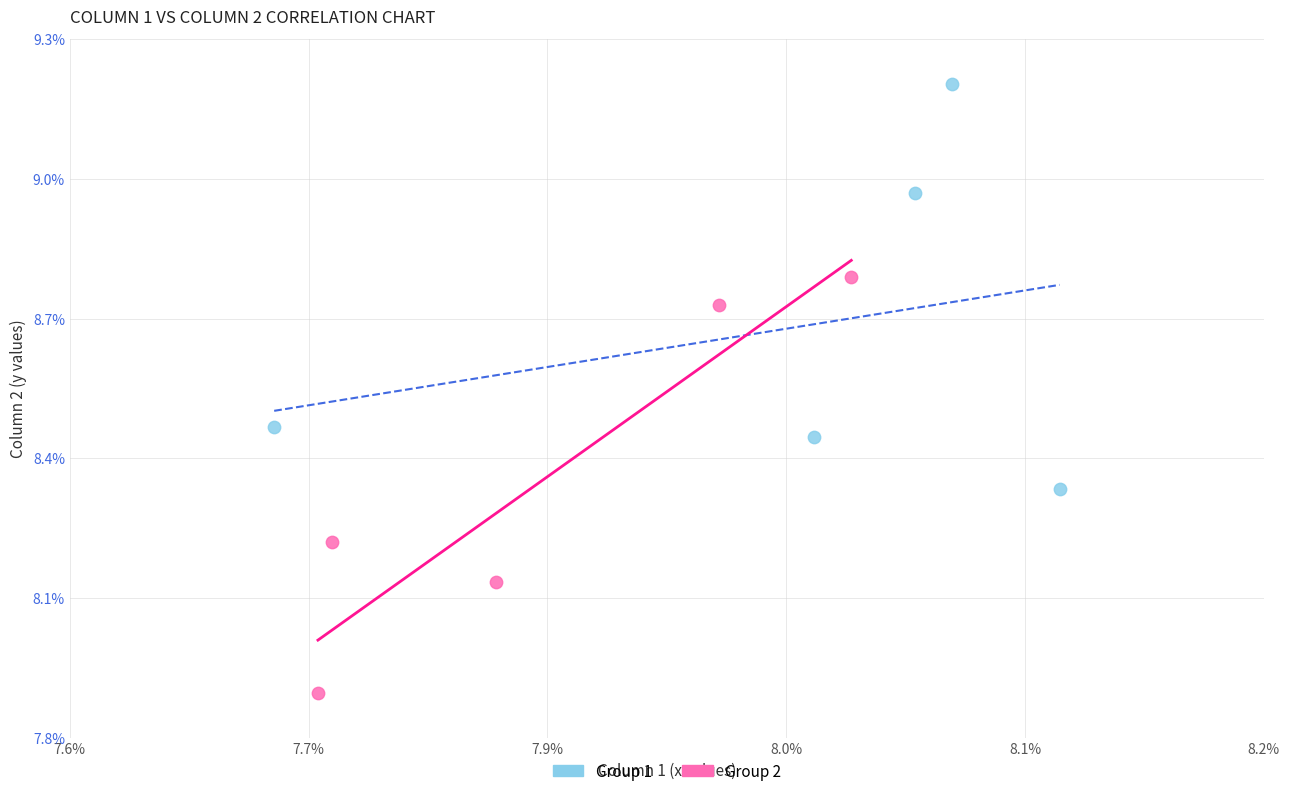

Which series contains the highest Y value?

Group 1